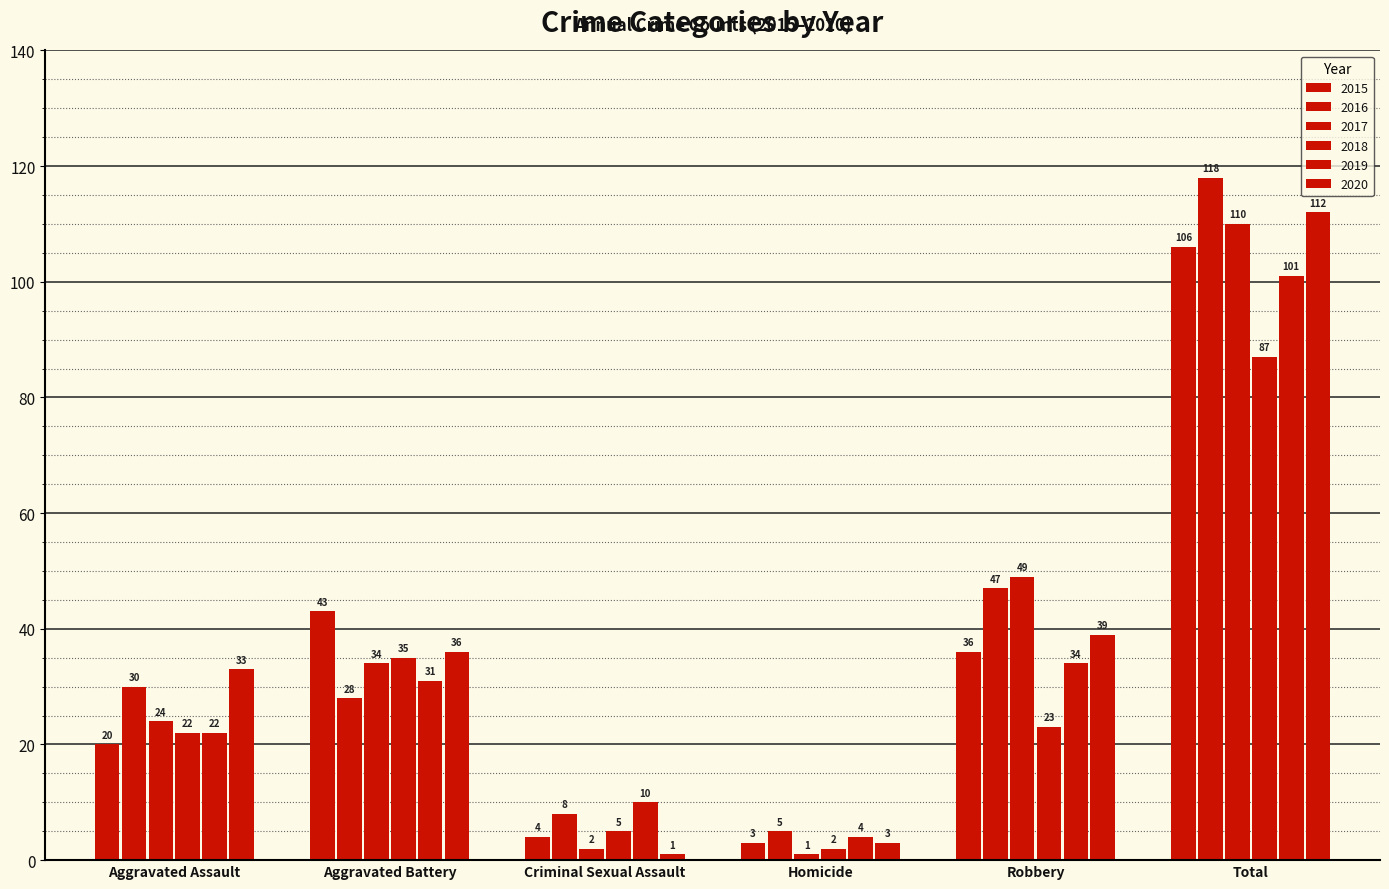

List the series in order of their peak value, lowest first.

2018, 2019, 2015, 2017, 2020, 2016